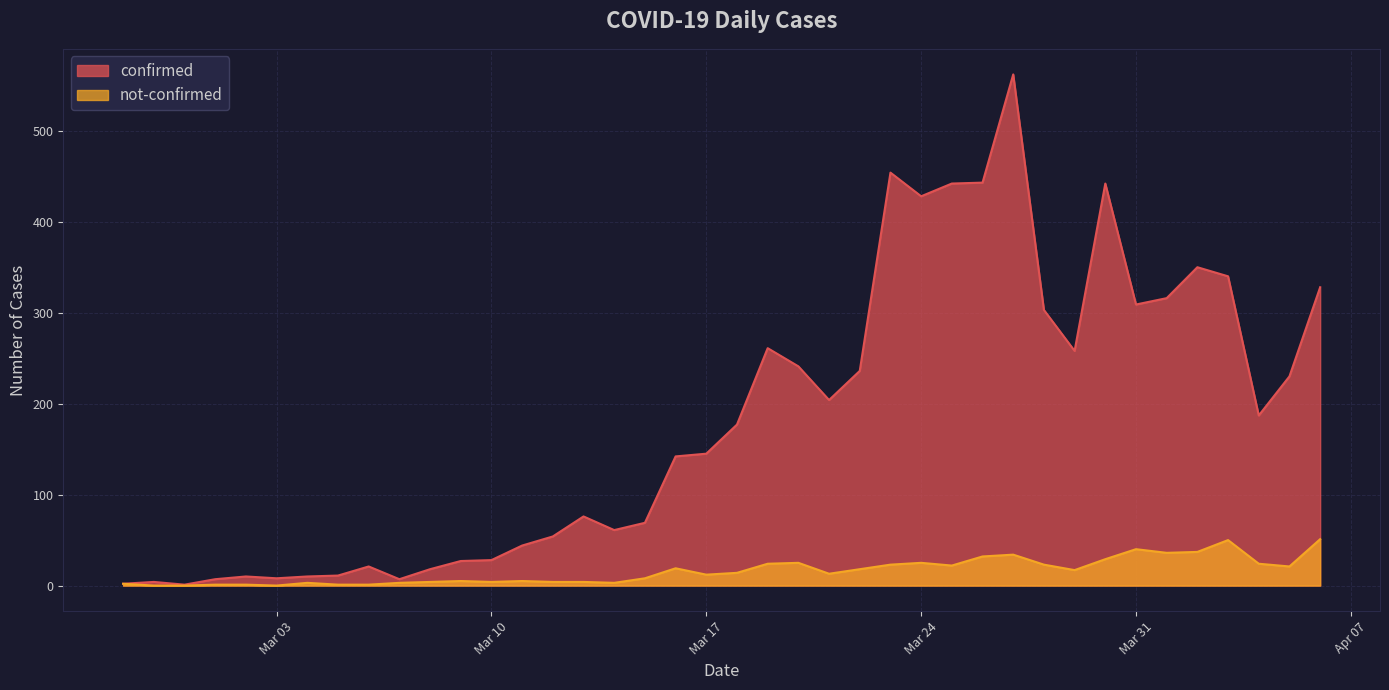

The not-confirmed series shows 21 at 2020-04-05. True or false?

True